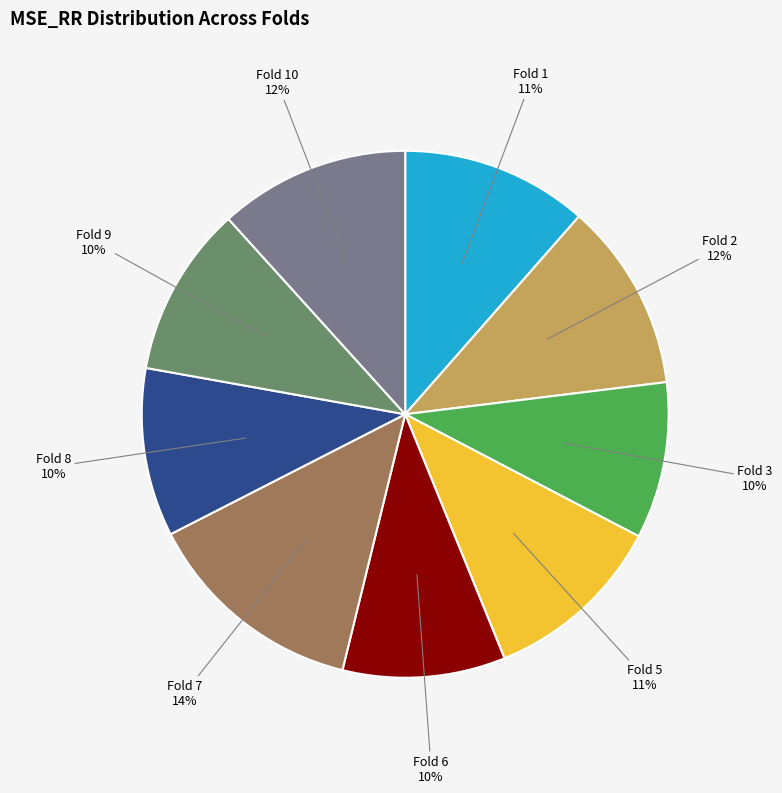

Is there a majority slice in this chart?

No